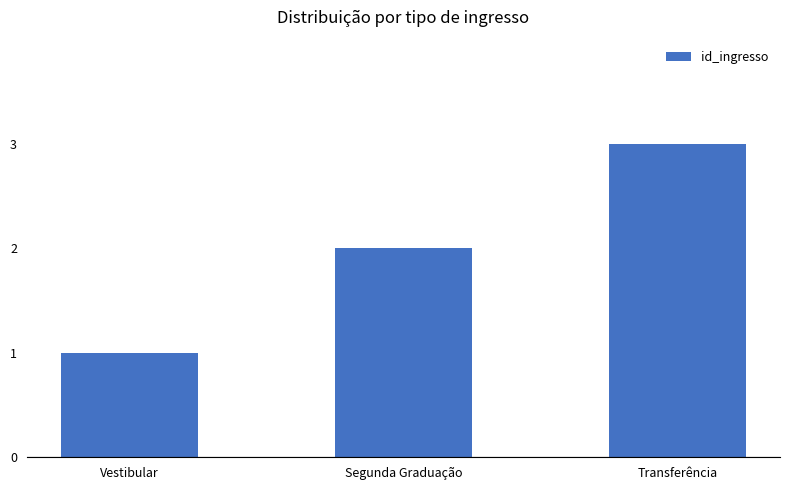

What is the sum of the values at Segunda Graduação and Transferência?

5